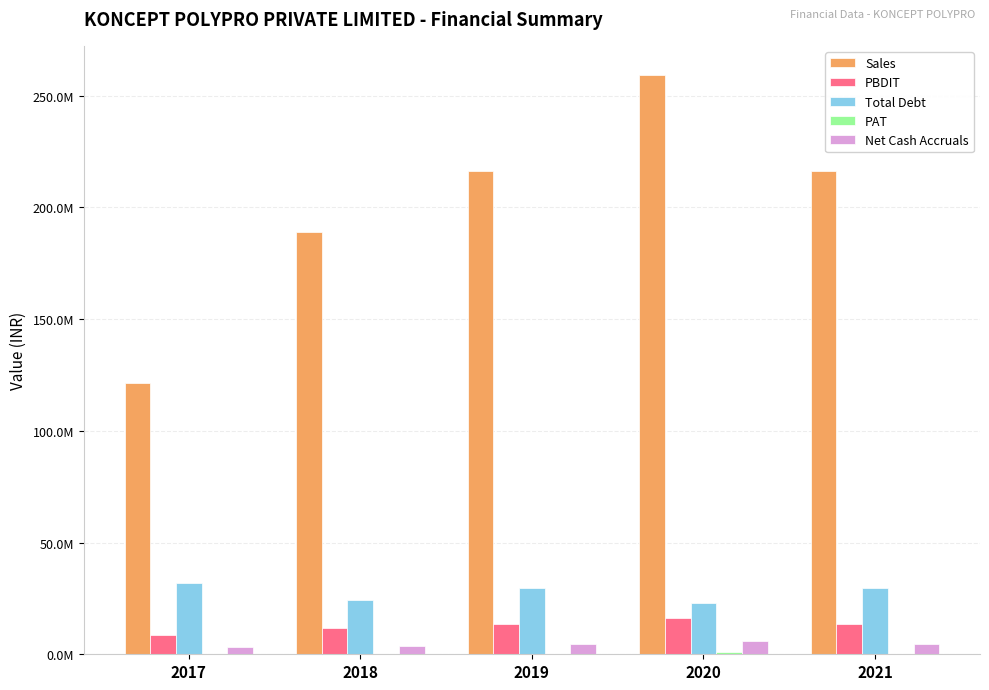

How many Sales values are between 188888657 and 216135754?

3